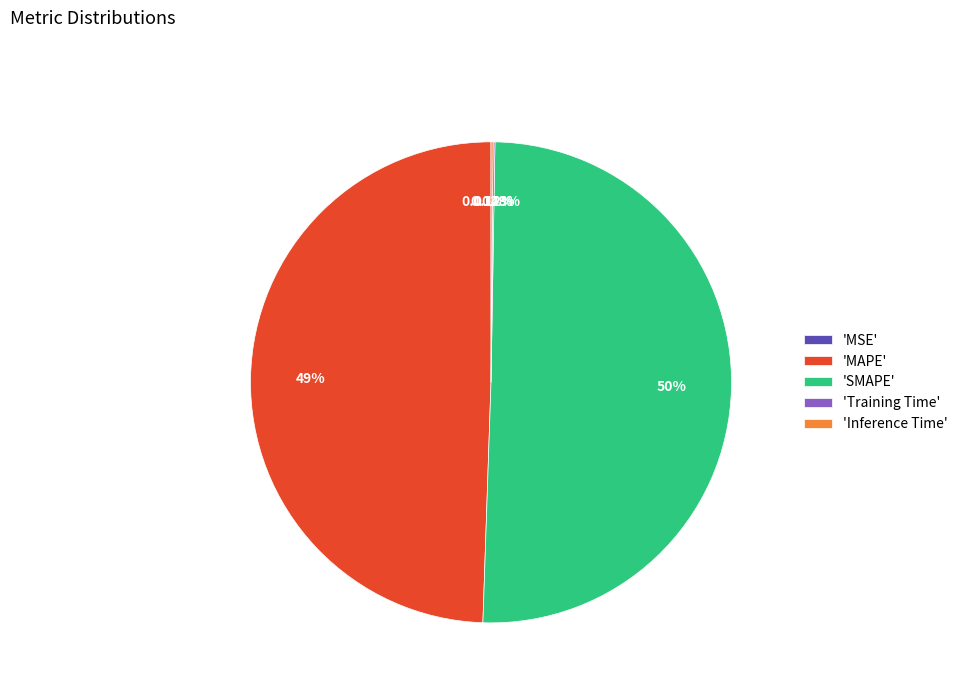

Which category accounts for the majority?

'SMAPE'